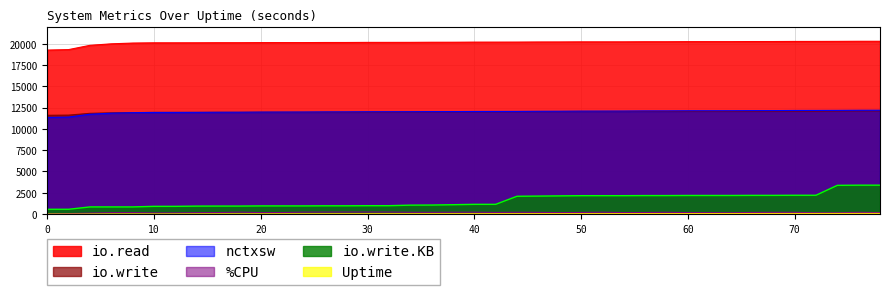

At how many categories does at least one series exceed 6006?

40